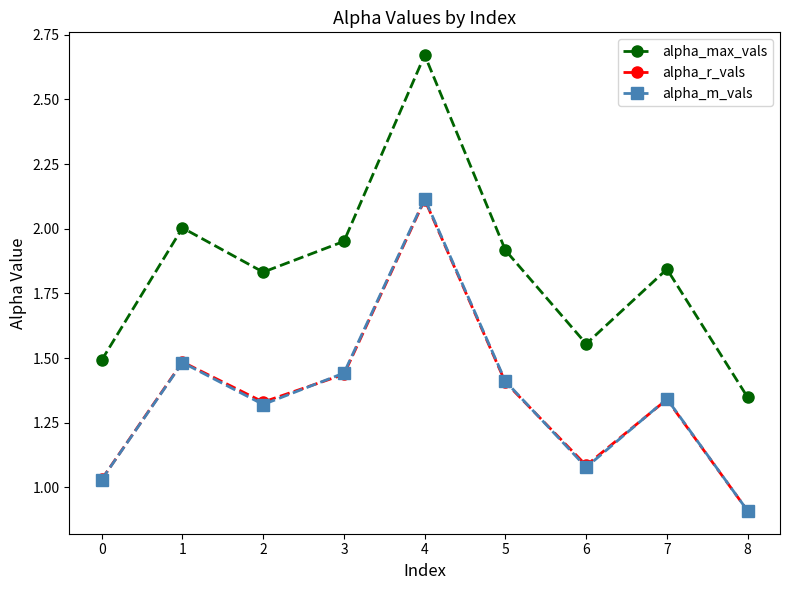

The value of alpha_m_vals at 8 is 1.3. True or false?

False